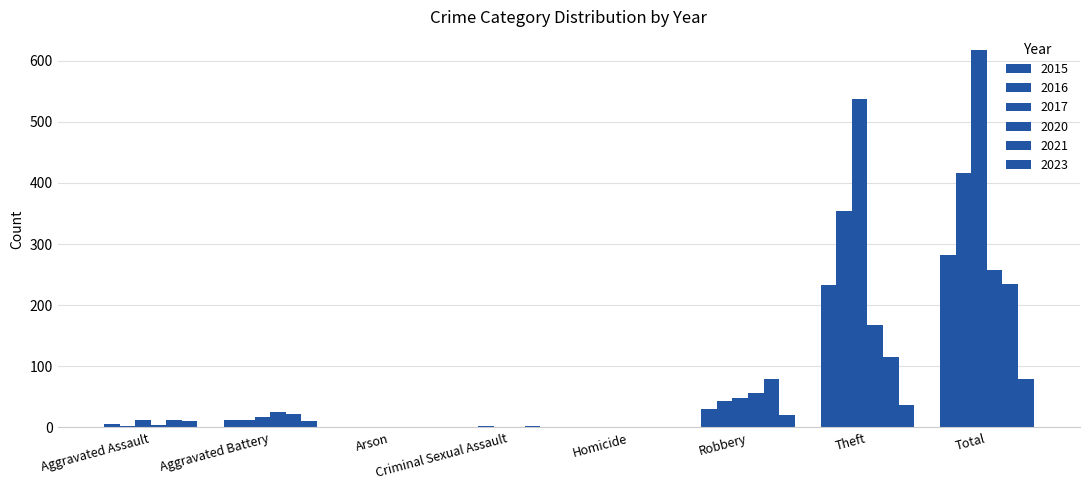

How many groups of bars are there?

8